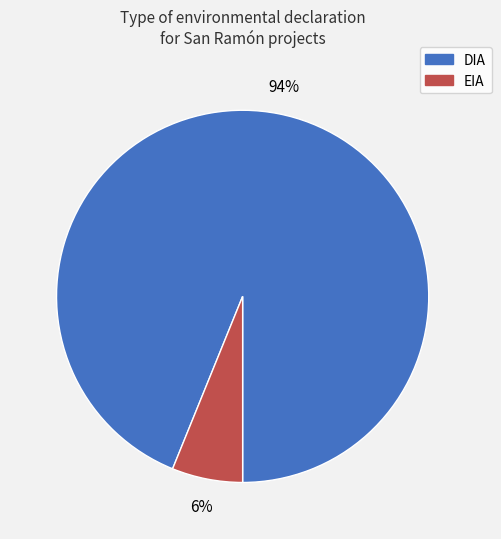

Between EIA and DIA, which is larger?

DIA